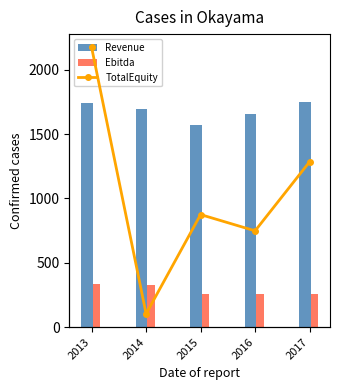

Which series has the widest spread of values?

Revenue